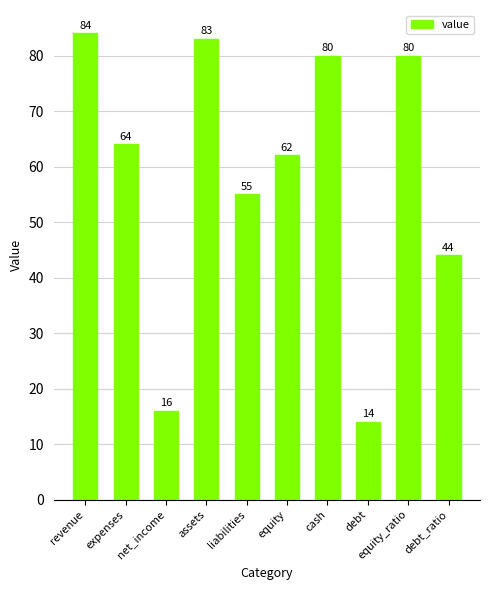

What is the label of the 4th bar from the right?

cash